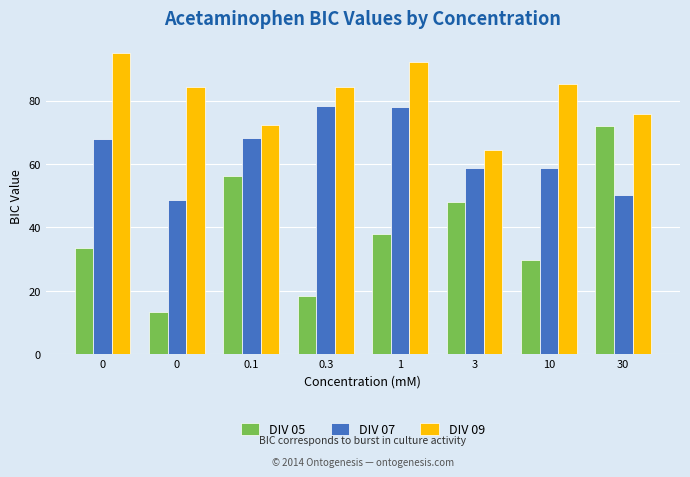

Count the number of data series in this chart.

3